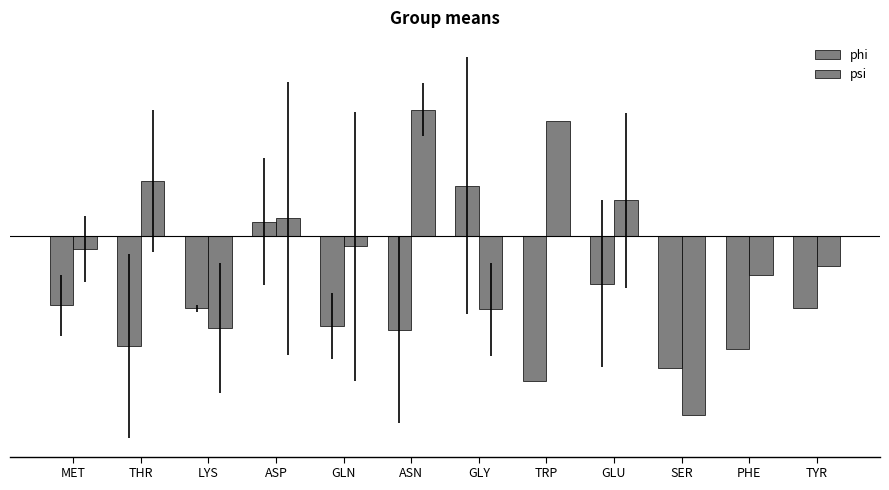

The psi series shows 75.8 at ASN. True or false?

False